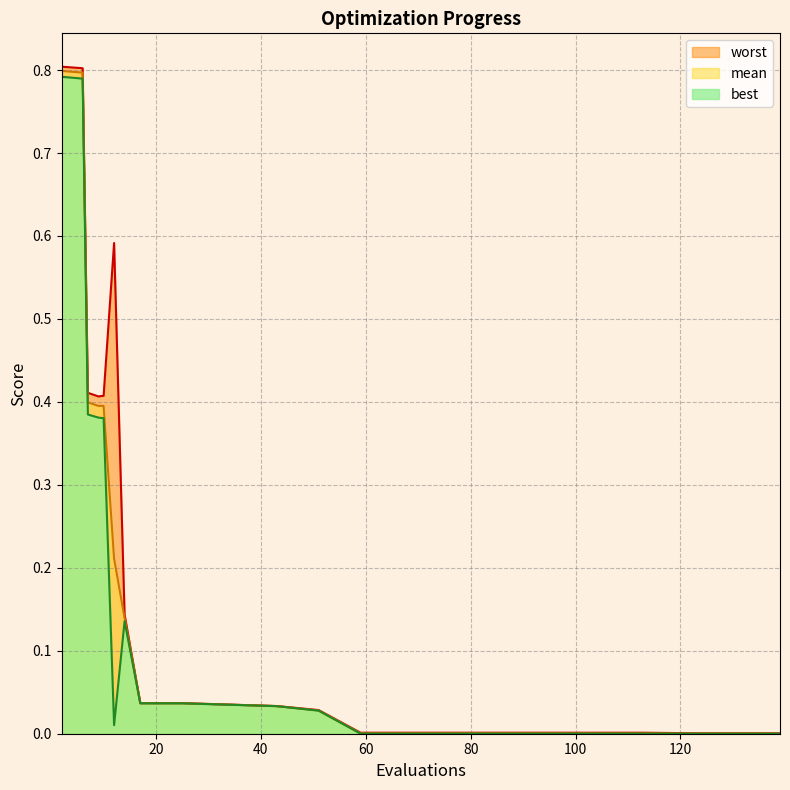

At which label does best reach its peak?

2